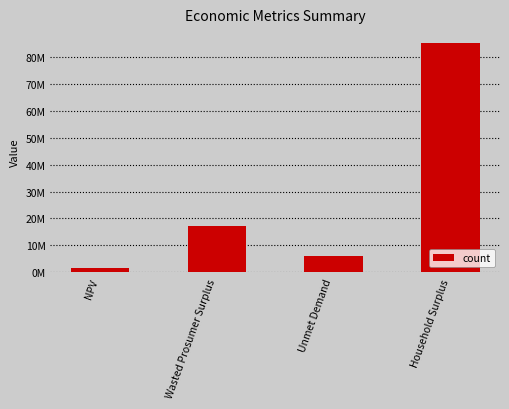

Rank the categories by value from lowest to highest.

NPV, Unmet Demand, Wasted Prosumer Surplus, Household Surplus